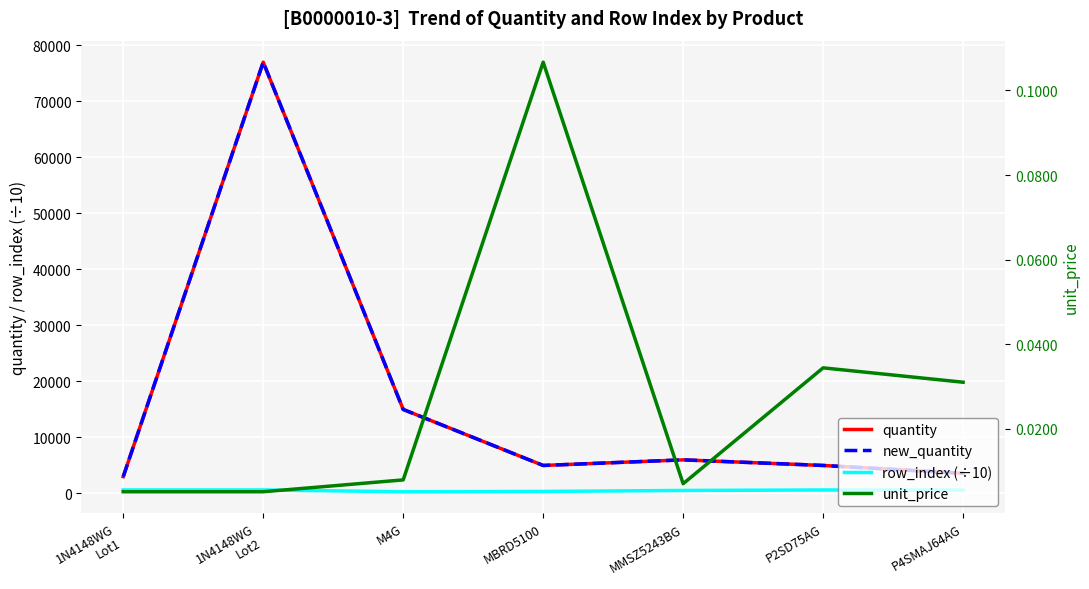

The quantity series shows 2849.9 at P2SD75AG. True or false?

False